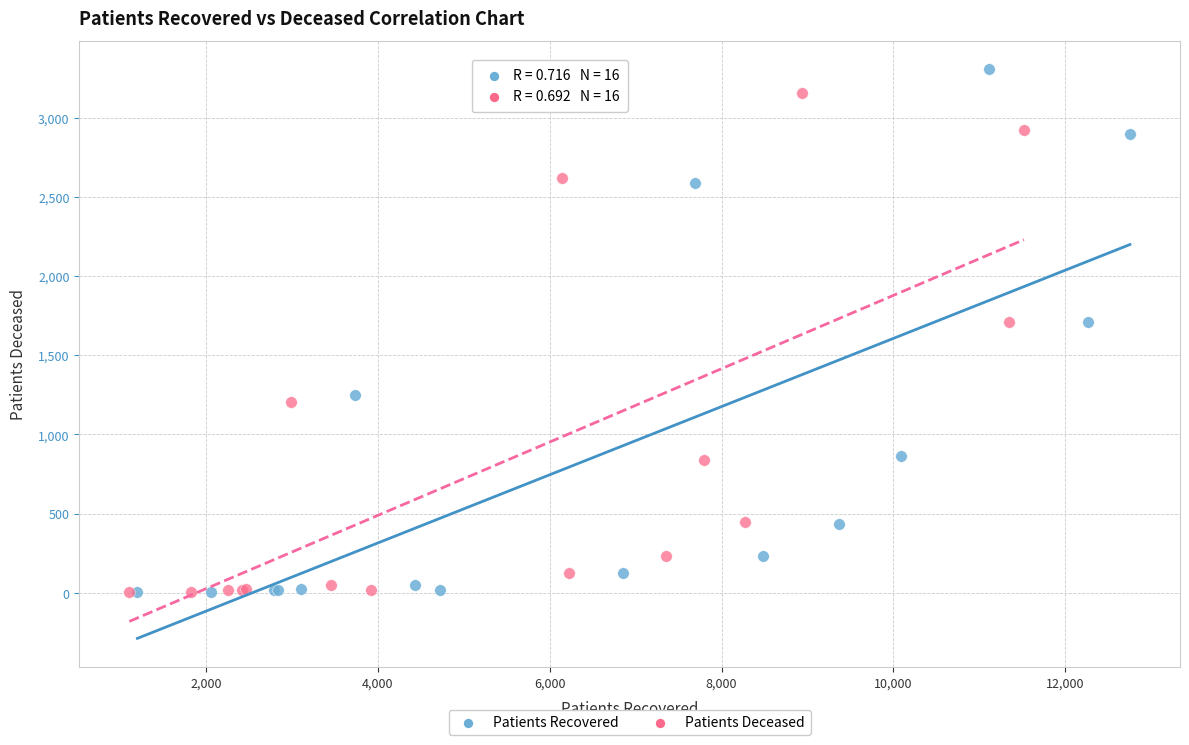

What are all the series names shown in the legend?

Patients Recovered, Patients Deceased